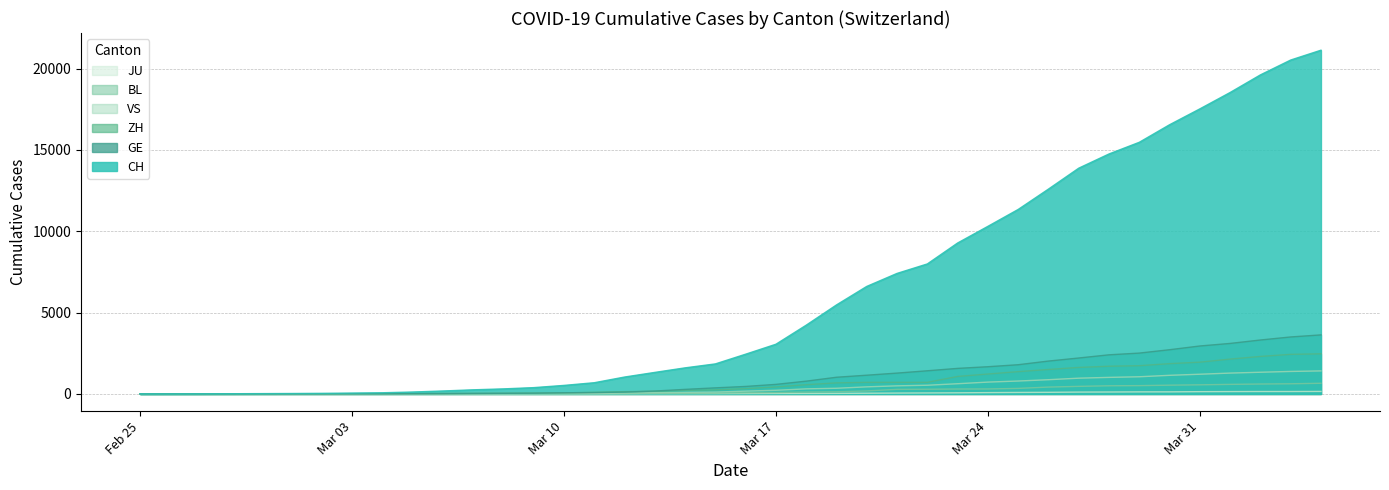

The GE series shows 10 at 2020-02-29. True or false?

False